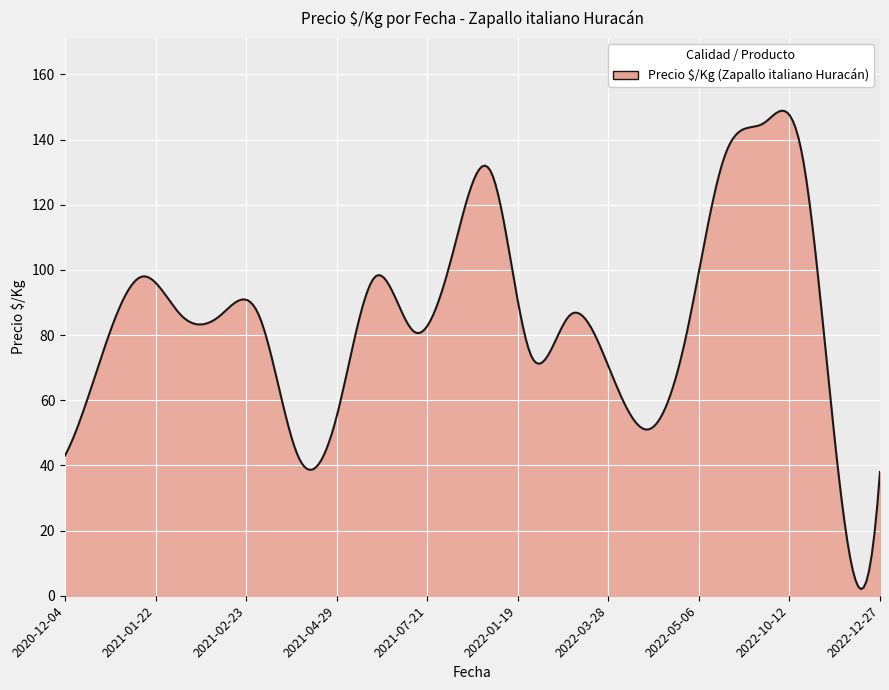

What is the difference between the maximum and minimum values?

146.8